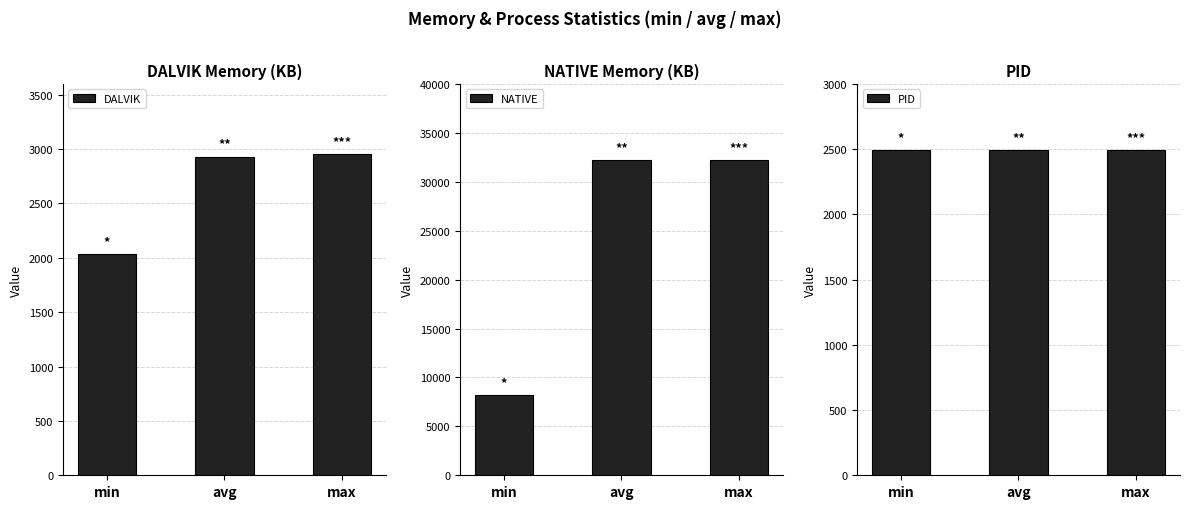

At which category is the sum across all series the highest?

max